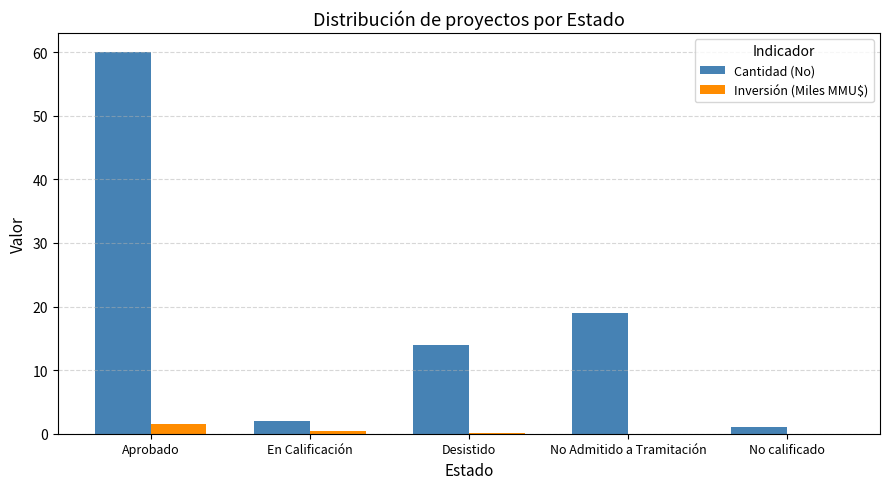

What is the highest value of the Inversión (Miles MMU$) series?

1.5